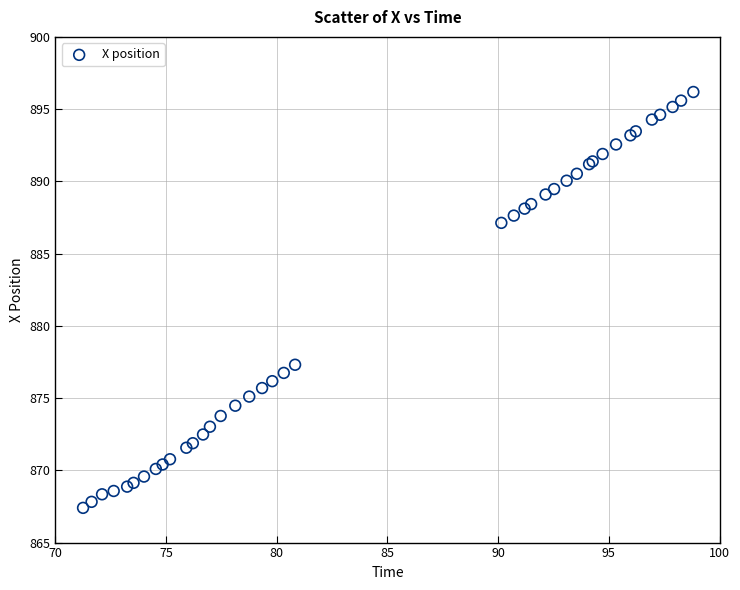

What Y value in the scatter plot is closest to 881?

877.3